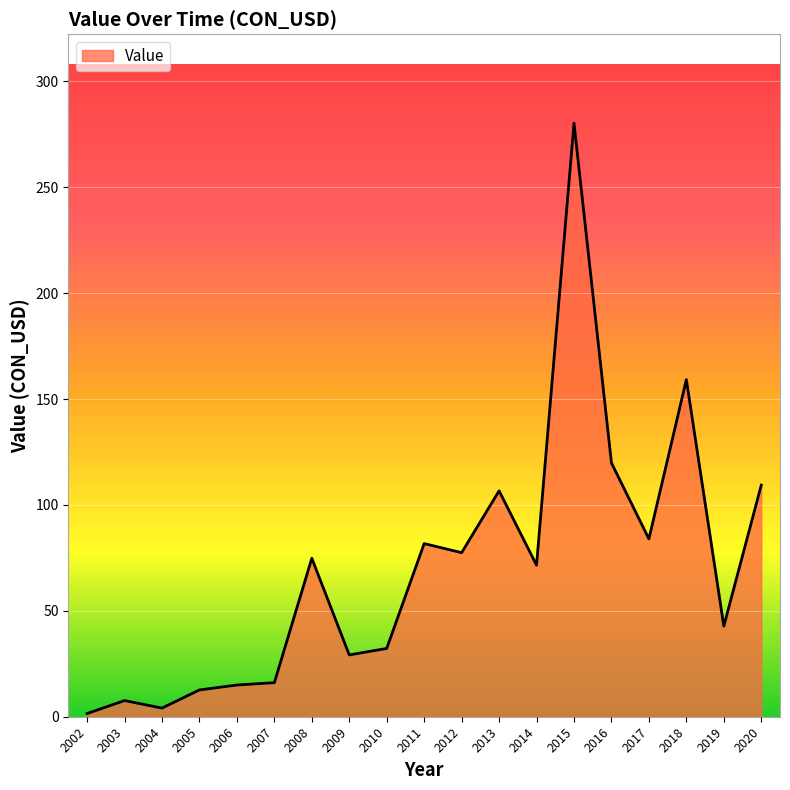

How many values are below 71?

9